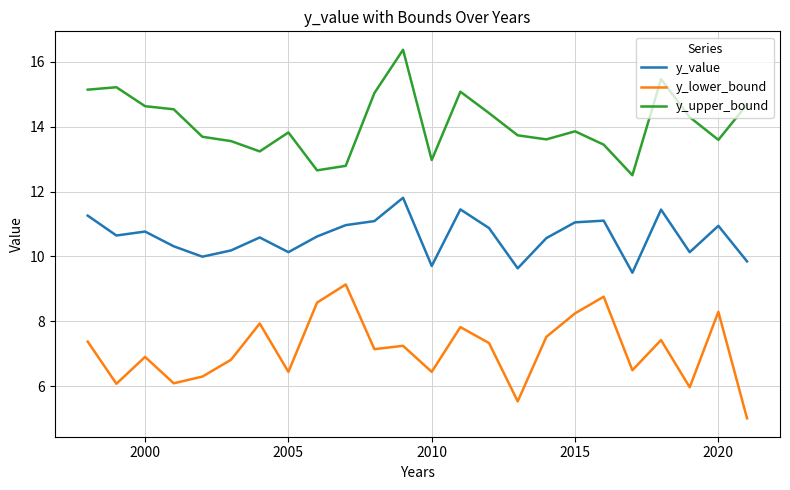

What is the difference between the maximum and minimum values in the y_lower_bound series?

4.1